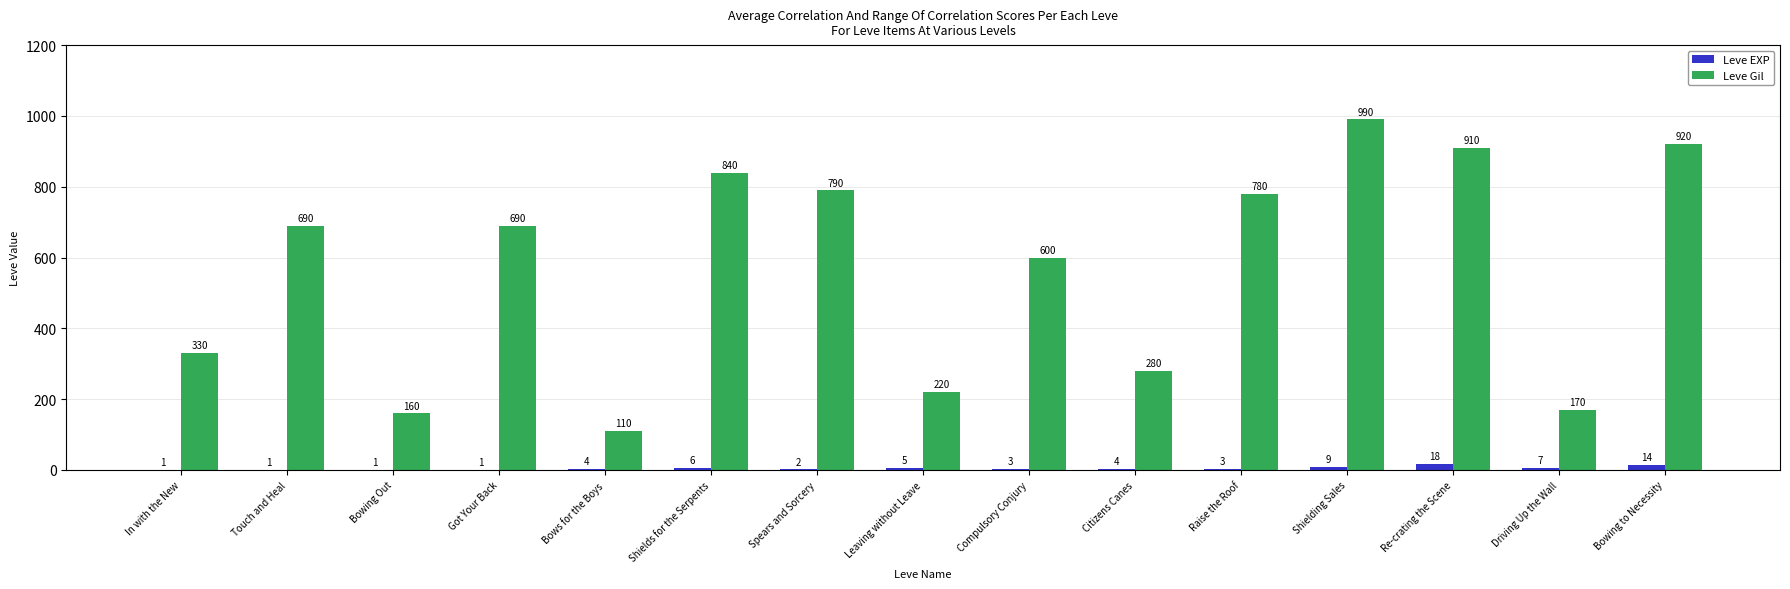

Reading right to left, list all the values displayed in this chart.

Leve EXP: 14	7	18	9	3	4	3	5	2	6	4	1	1	1	1
Leve Gil: 920	170	910	990	780	280	600	220	790	840	110	690	160	690	330